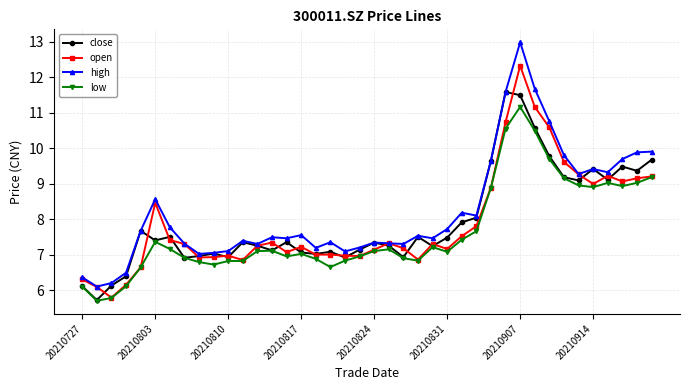

What is the value of the open point at the 23rd from the left?

7.2